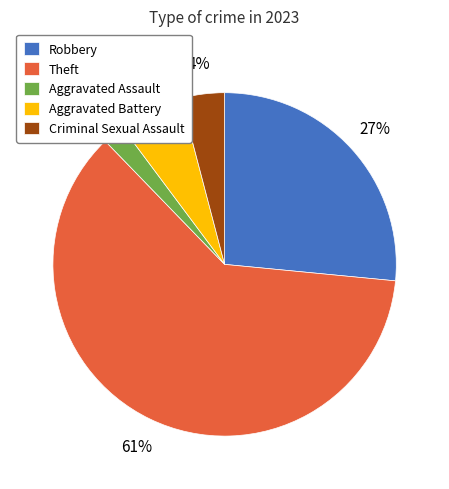

Combined, do Robbery and Aggravated Assault account for over 50%?

No